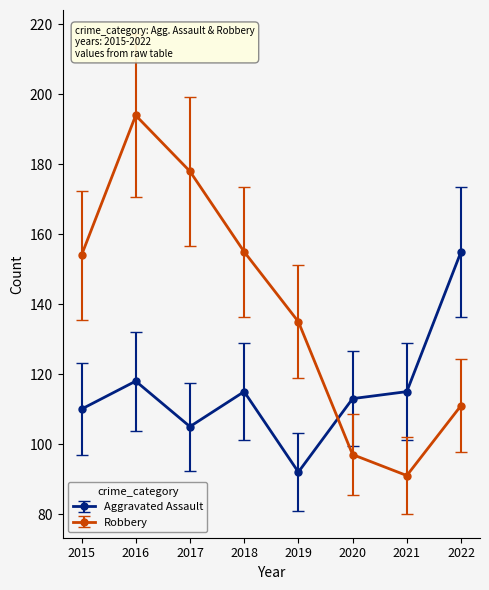

Where is Robbery nearest to the value 142?

2019